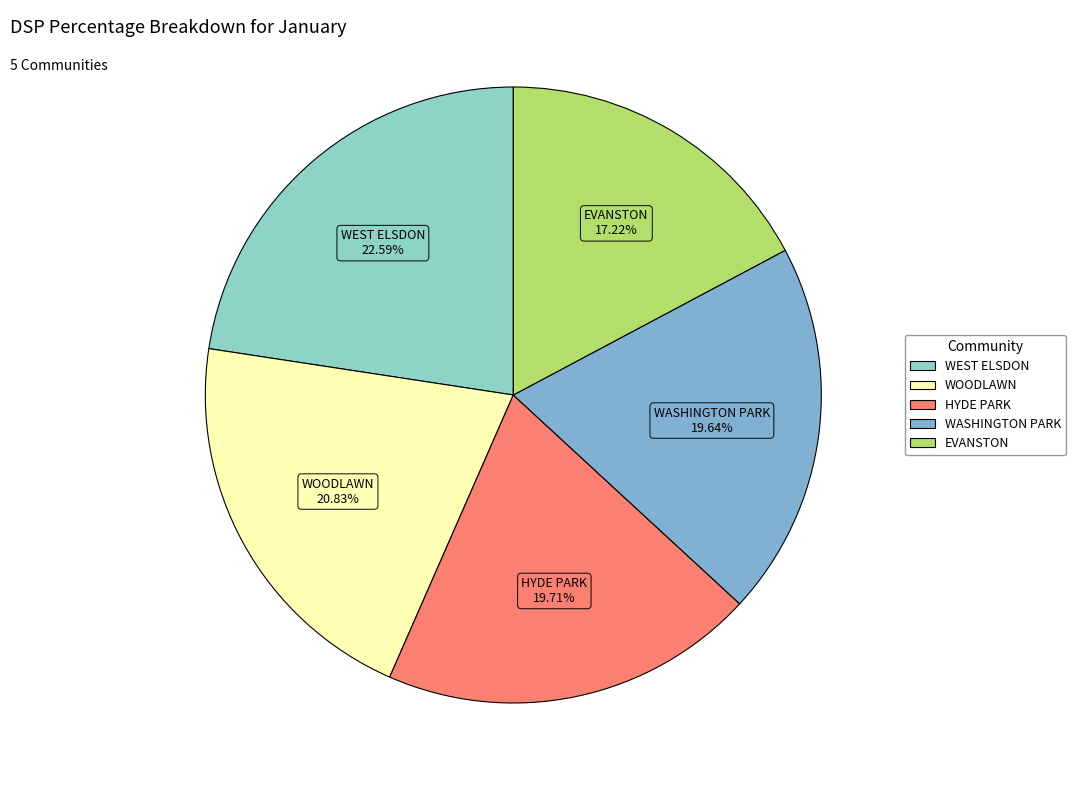

Do WASHINGTON PARK and EVANSTON together represent more than half of the pie?

No